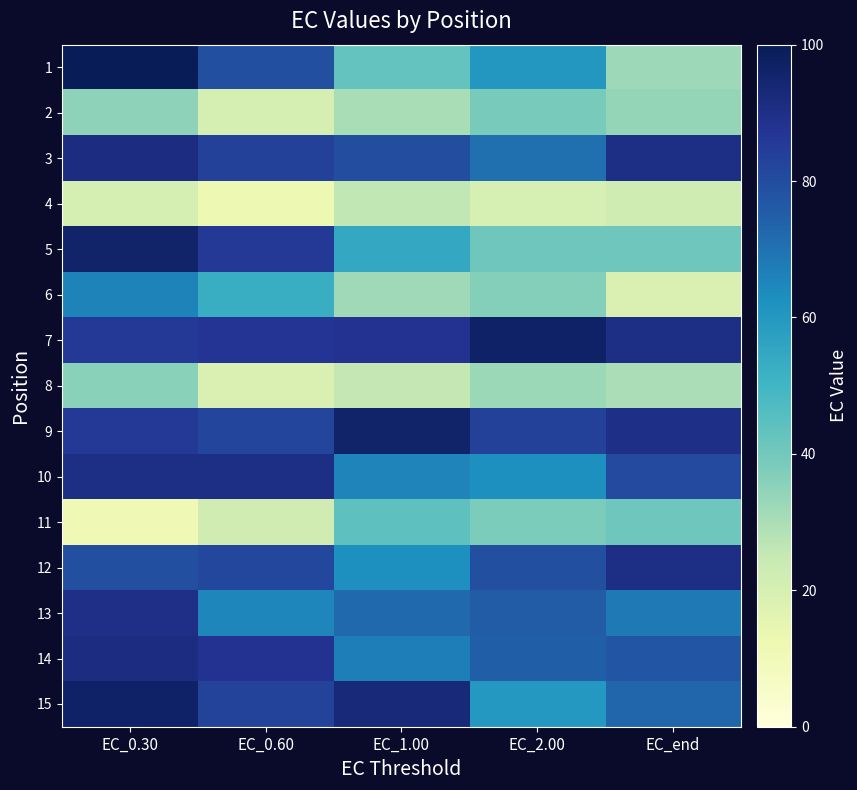

What is the total value across all series at EC_end?

880.4